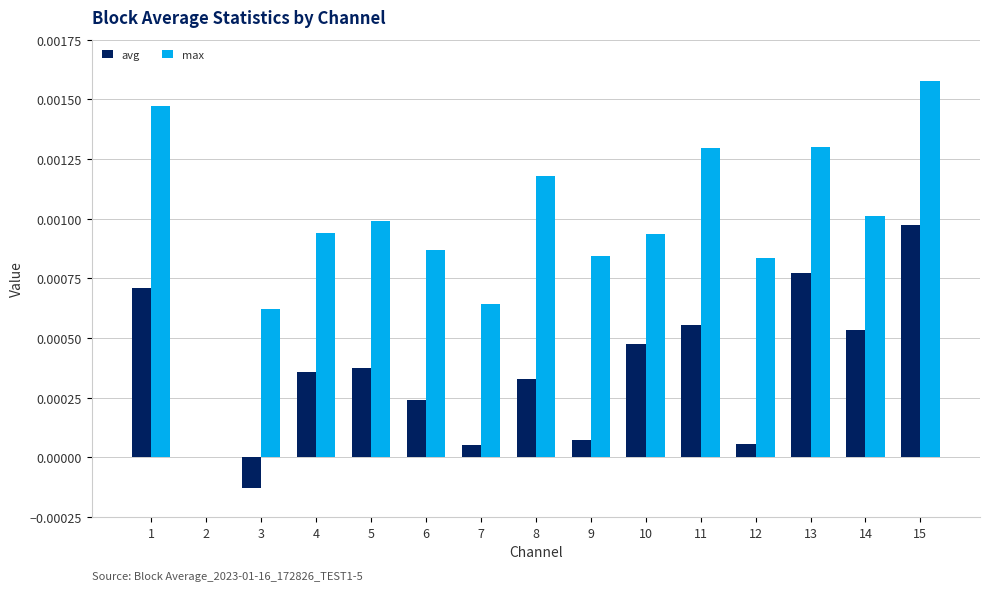

How many categories are shown in the chart?

15